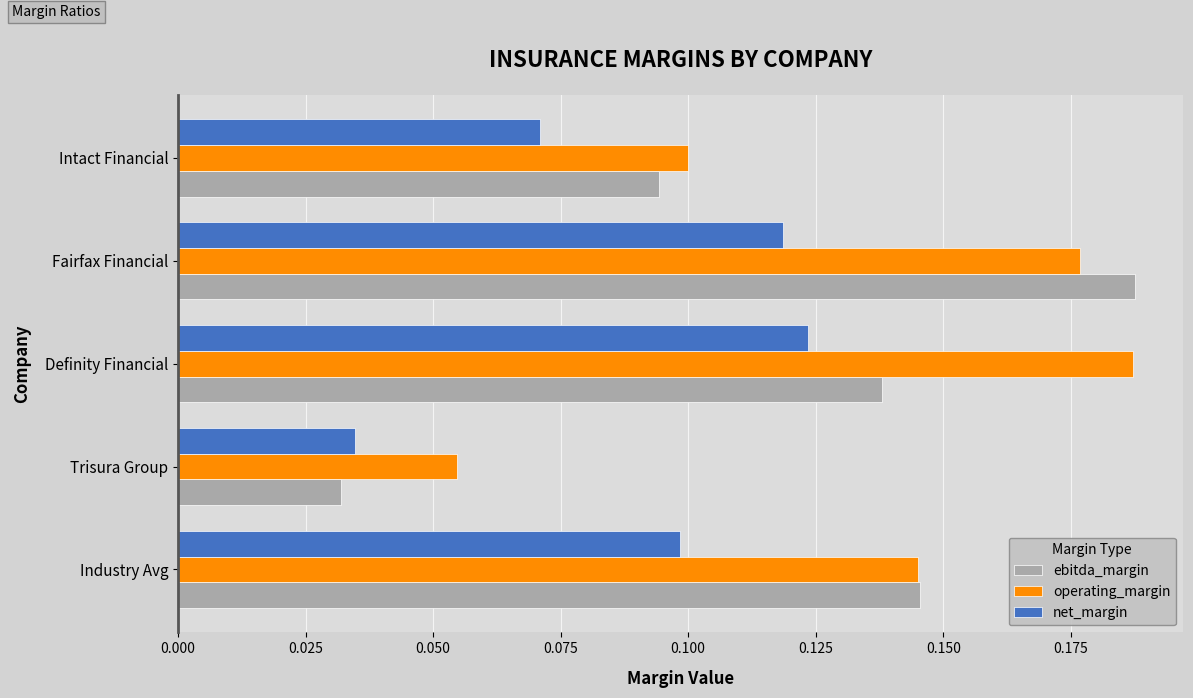

Count the number of categories in the chart.

5